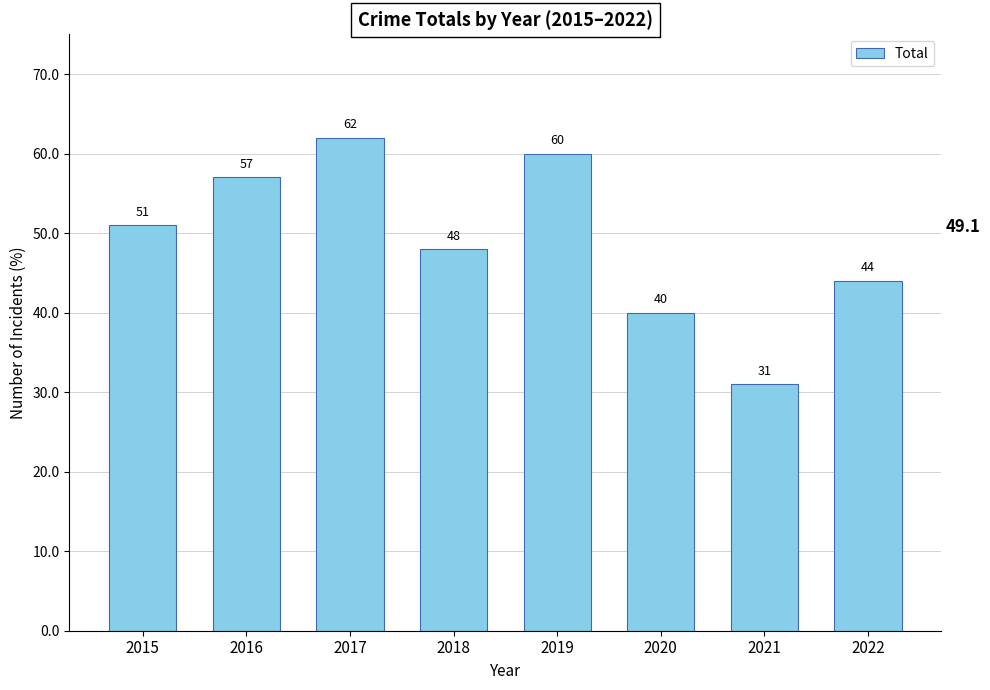

Reading right to left, list all the values displayed in this chart.

2022=44	2021=31	2020=40	2019=60	2018=48	2017=62	2016=57	2015=51